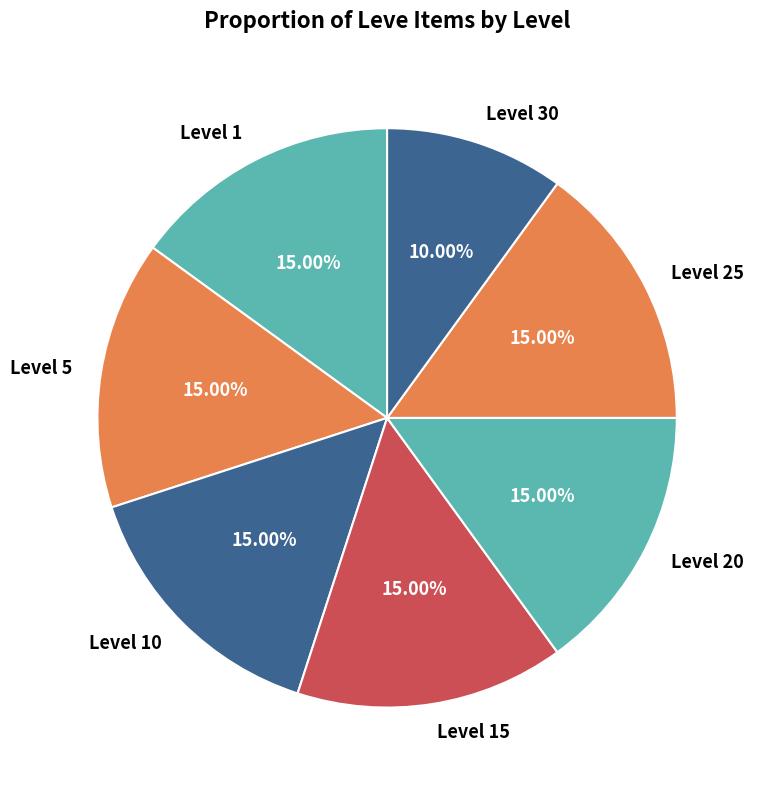

To the nearest percent, what is the difference between the largest and smallest slice percentages?

5%